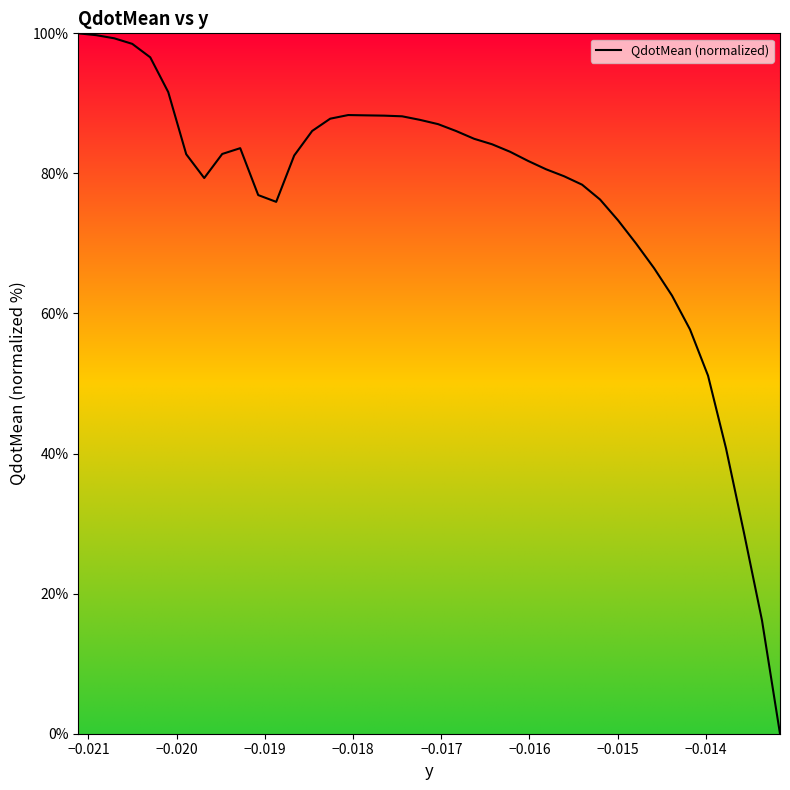

What is the maximum value shown in the chart?

100.0